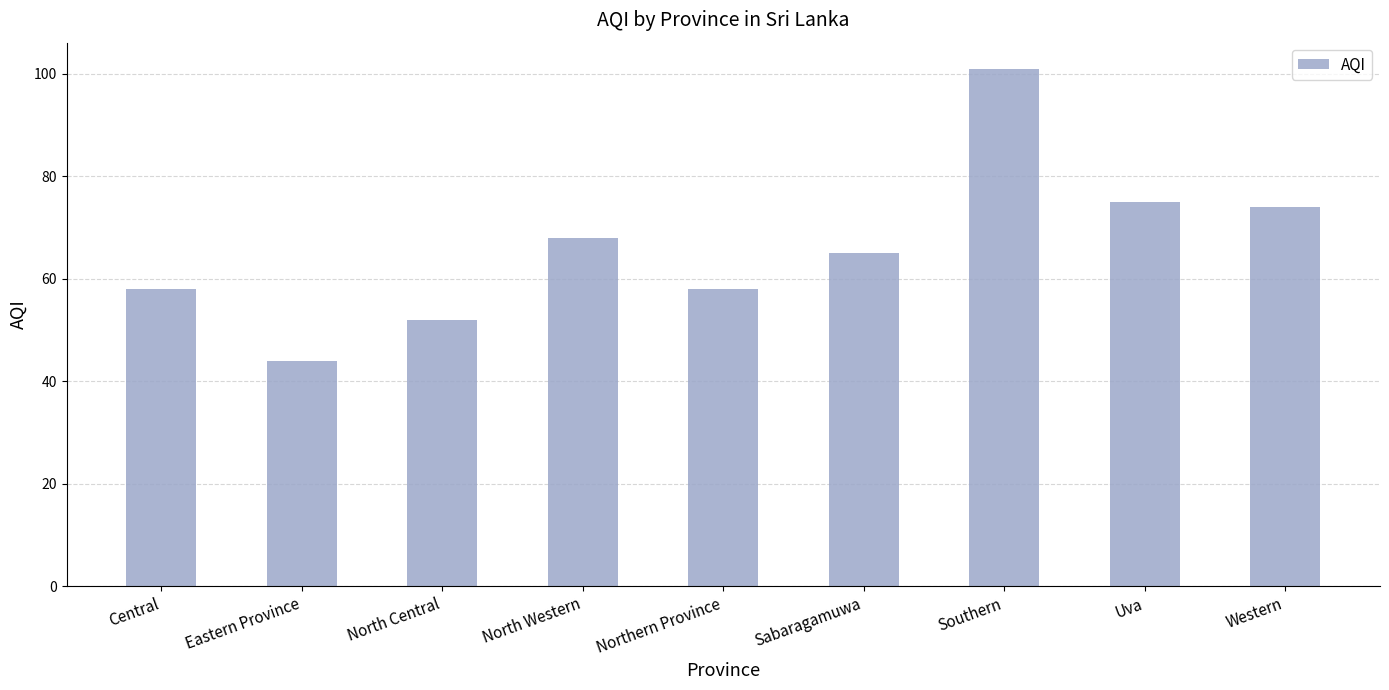

What is the average value?

66